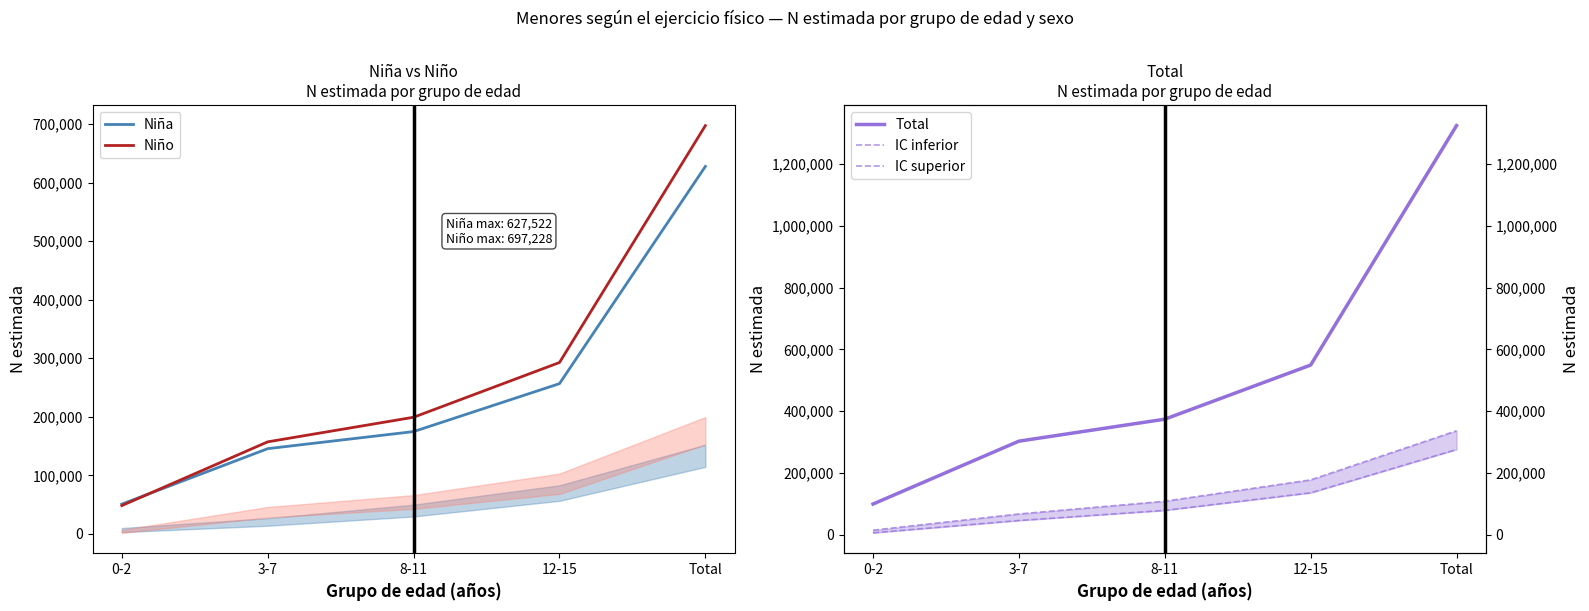

What position from the right is 8-11?

3